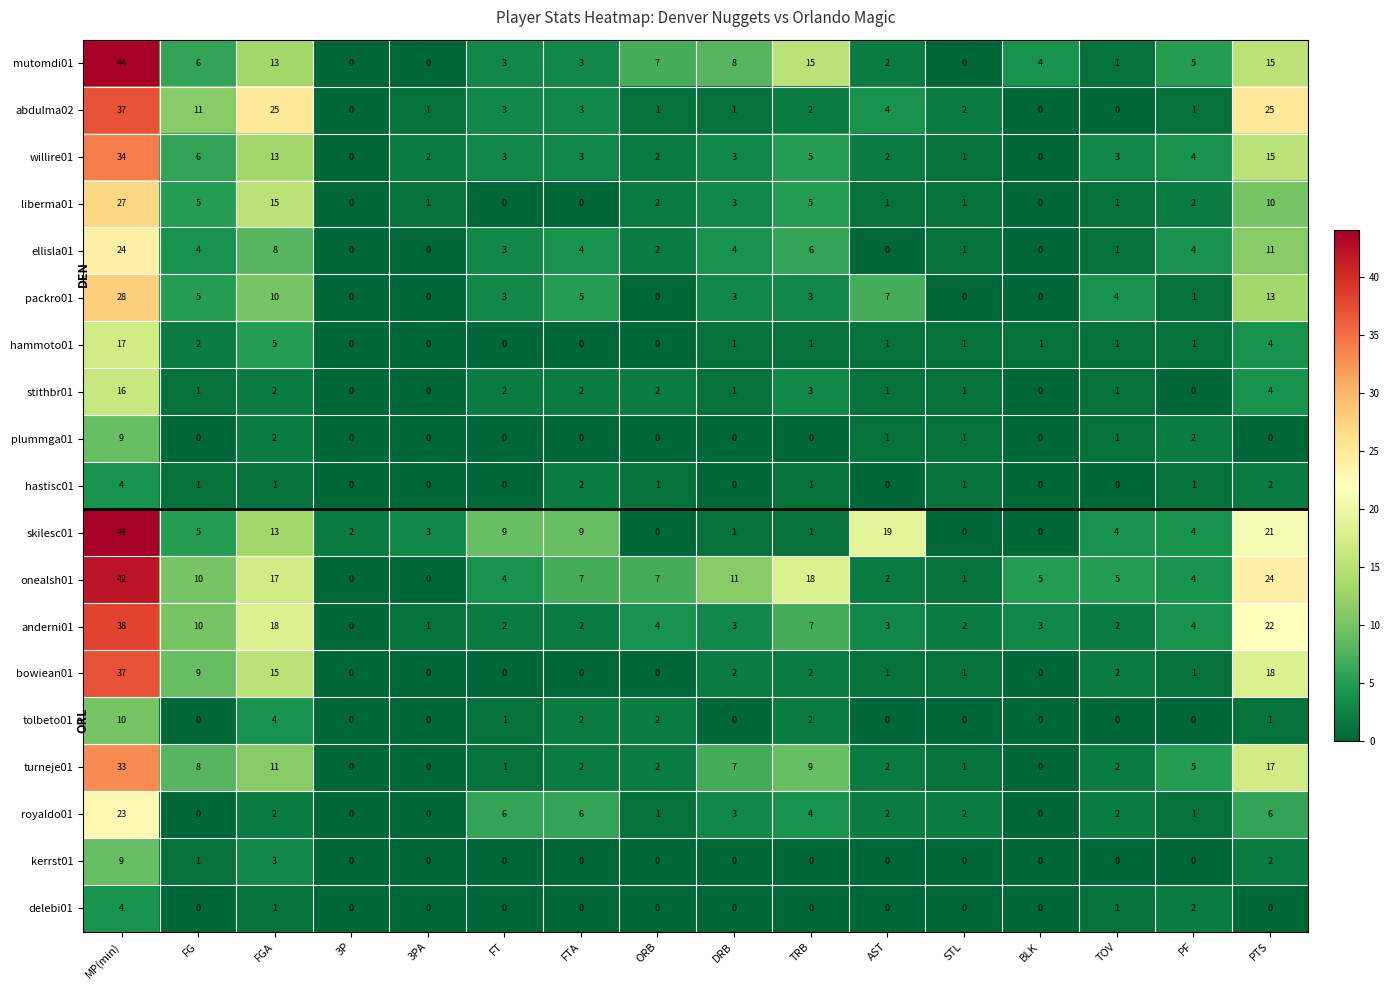

Is it true that turneje01 equals 2 at FTA?

True